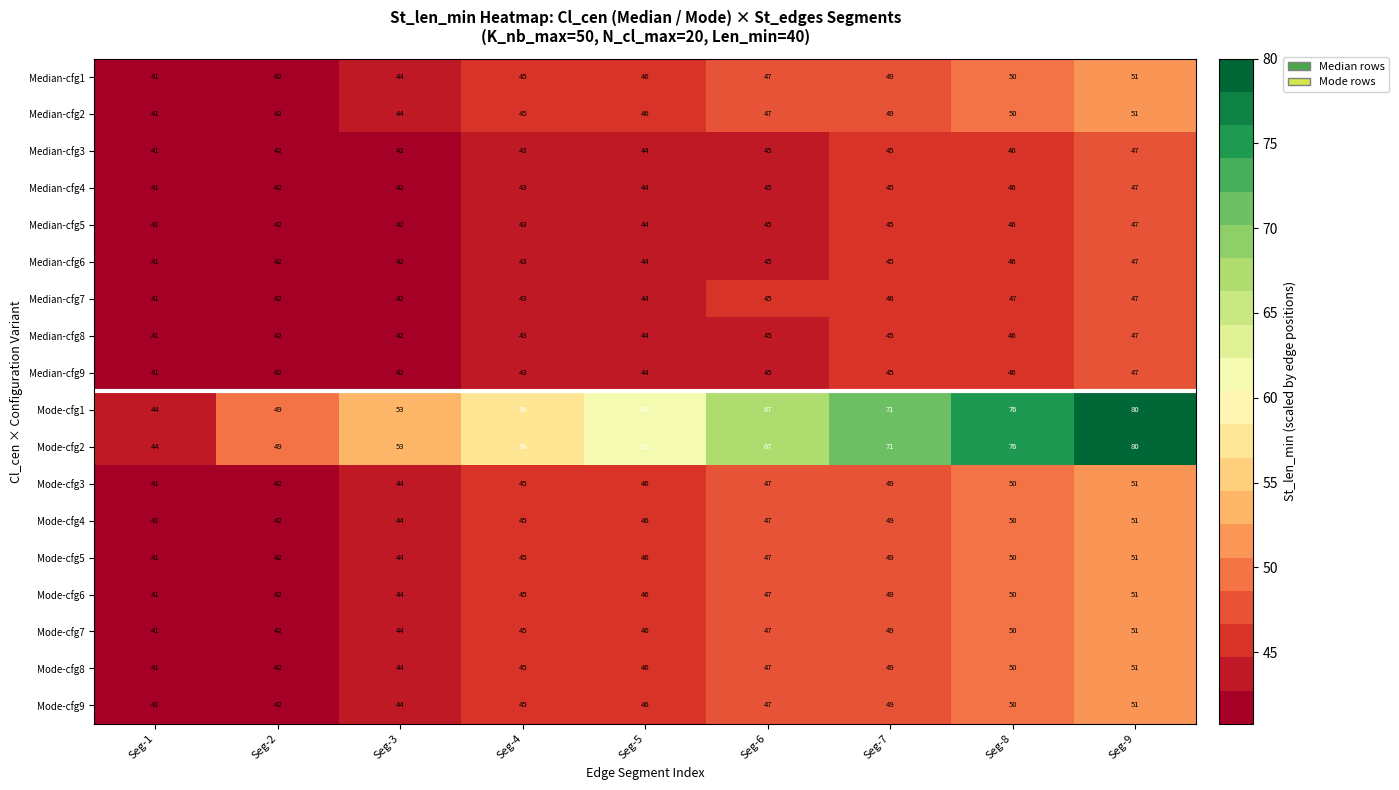

Is it true that Mode-cfg7 equals 41 at Seg-1?

True